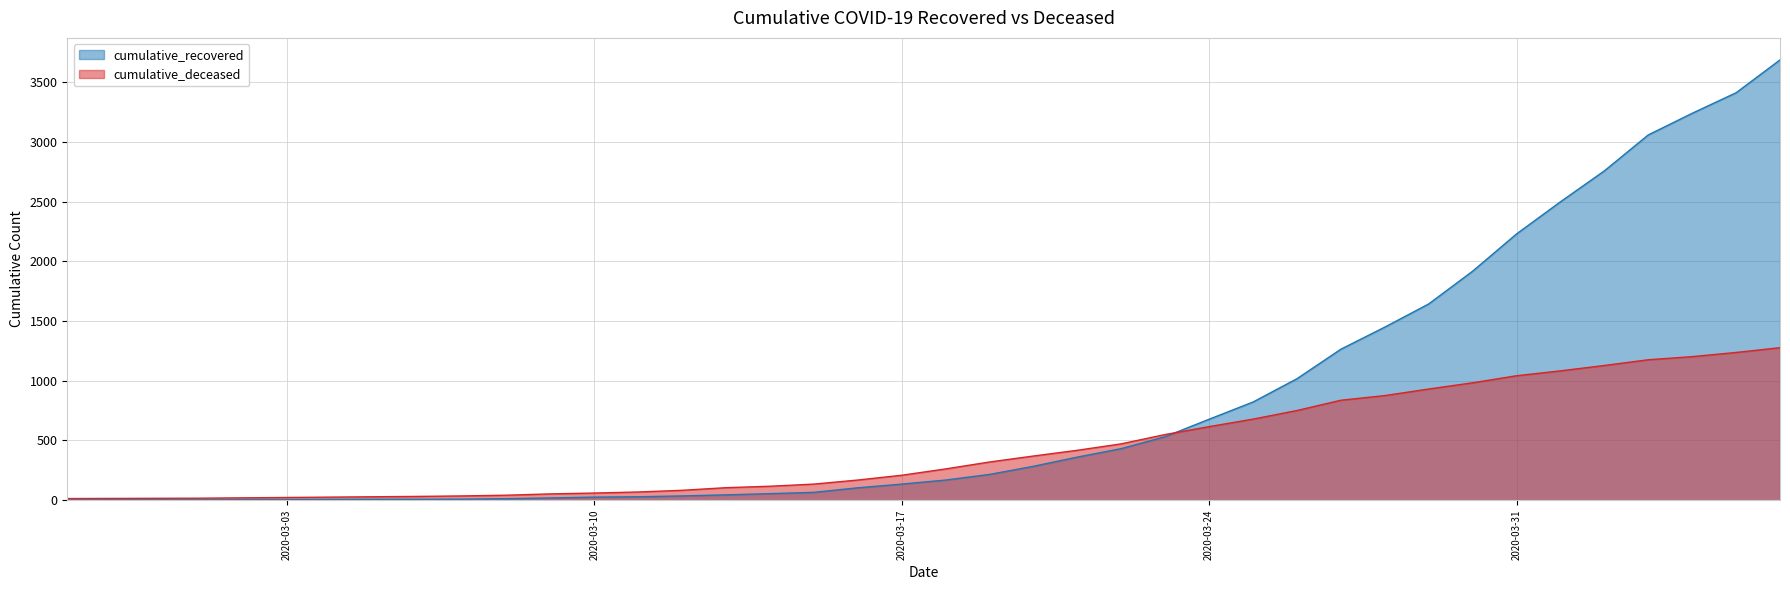

Where does the cumulative_deceased series first go above 262?

2020-03-19